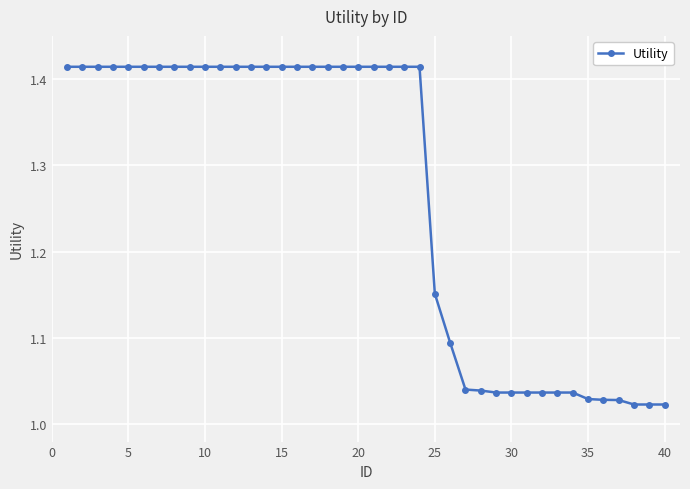

What is the sum of all values?

50.6